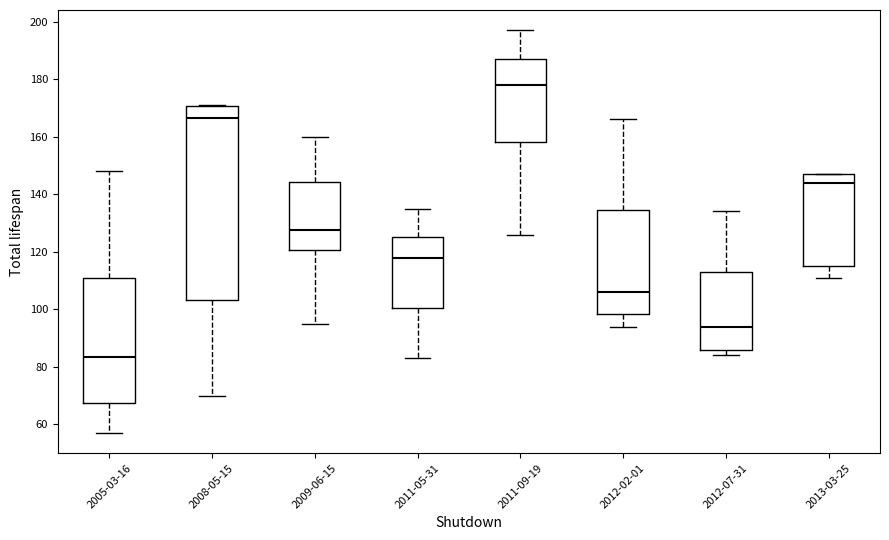

Reading left to right, transcribe this box plot: for each box, give where its median line is, the range the box spans, and where its two whiskers end, as read against the y-axis. The values are not printed on the chart, so give them approximately, as read against the axis.

2005-03-16: median 84, box 68 to 110, whiskers 58 to 148
2008-05-15: median 166, box 104 to 170, whiskers 70 to 172
2009-06-15: median 128, box 120 to 144, whiskers 96 to 160
2011-05-31: median 118, box 100 to 126, whiskers 84 to 136
2011-09-19: median 178, box 158 to 188, whiskers 126 to 198
2012-02-01: median 106, box 98 to 134, whiskers 94 to 166
2012-07-31: median 94, box 86 to 114, whiskers 84 to 134
2013-03-25: median 144, box 116 to 148, whiskers 112 to 148